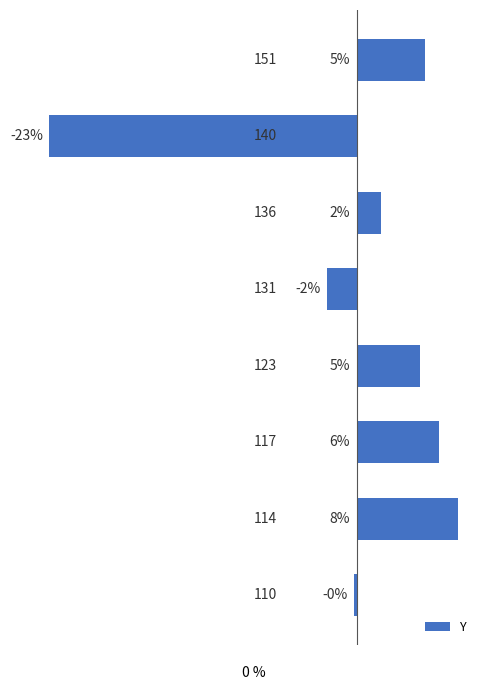

What is the maximum value shown in the chart?

7.7